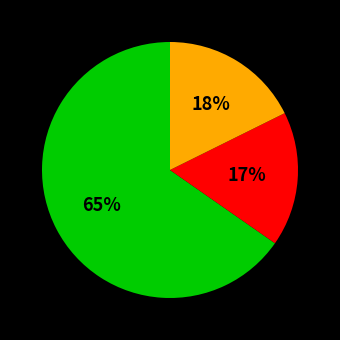

Does any single category account for the majority?

Yes